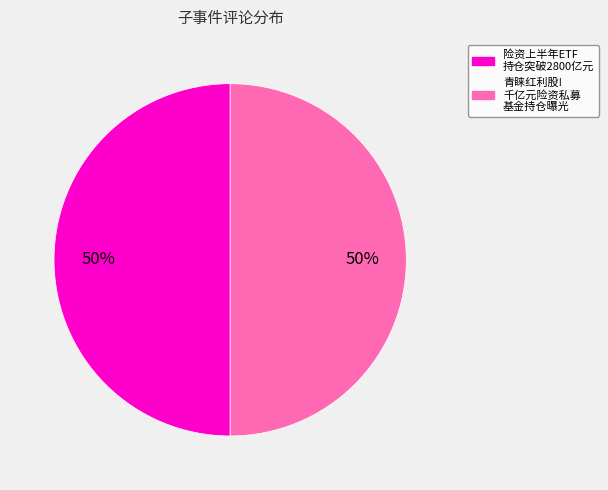

To the nearest percent, what is the average slice percentage?

50%